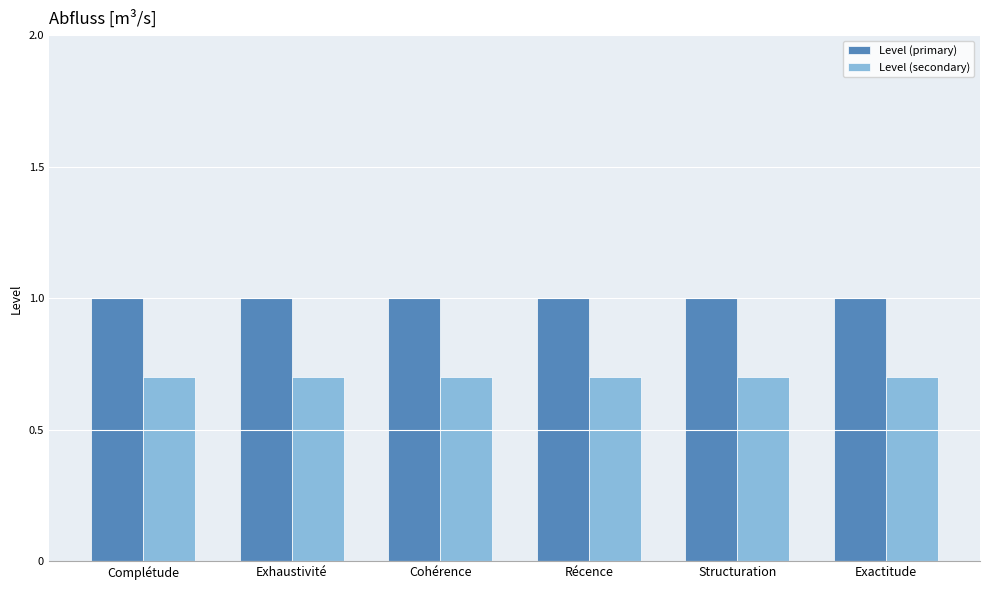

What is the label of the 3rd bar from the left?

Cohérence